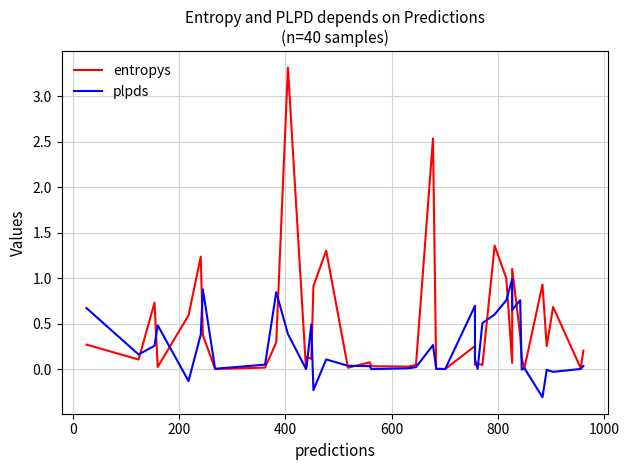

Reading left to right, list all the values displayed in this chart.

entropys: 0.3	0.1	0.7	0.0	0.6	1.2	0.4	0.0	0.0	0.3	3.3	0.0	0.1	0.1	0.9	1.3	0.0	0.1	0.0	0.0	0.0	2.5	0.0	0.0	0.3	0.0	0.1	0.0	1.4	1.0	0.1	1.1	0.4	0.1	0.0	0.9	0.3	0.7	0.0	0.2
plpds: 0.7	0.2	0.3	0.5	-0.1	0.4	0.9	0.0	0.0	0.8	0.4	0.0	0.0	0.5	-0.2	0.1	0.0	0.0	-0.0	0.0	0.0	0.3	0.0	0.0	0.7	0.1	0.0	0.5	0.6	0.8	1.0	0.6	0.8	-0.0	0.0	-0.3	-0.0	-0.0	0.0	0.0